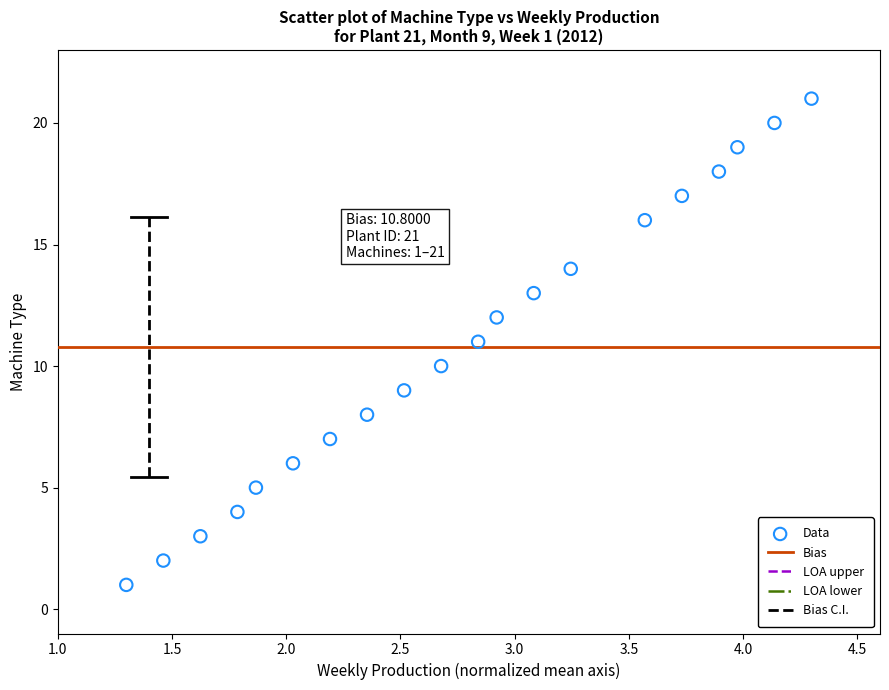

What is the range of Y values (max minus min)?

20